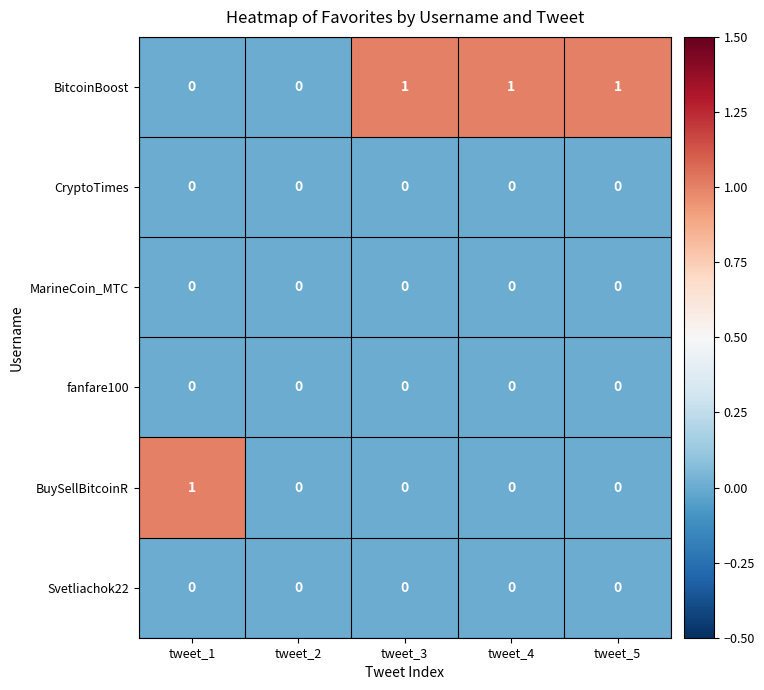

How many BitcoinBoost values are between 0 and 1?

5